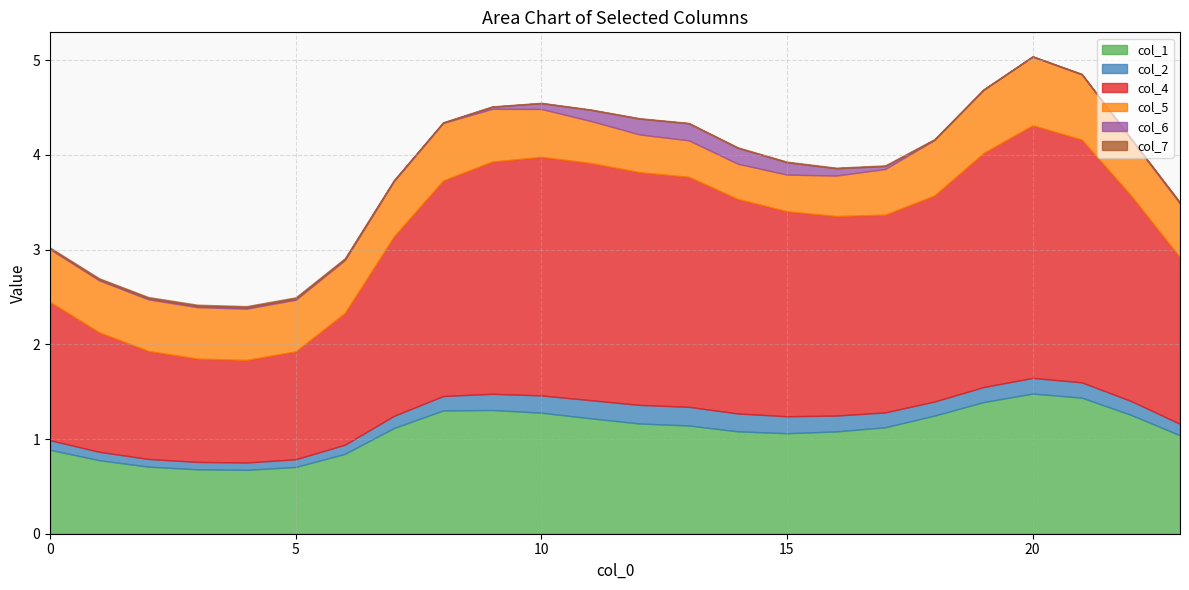

Reading left to right, list all the values displayed in this chart.

col_1: 0=0.9	1=0.8	2=0.7	3=0.7	4=0.7	5=0.7	6=0.8	7=1.1	8=1.3	9=1.3	10=1.3	11=1.2	12=1.2	13=1.1	14=1.1	15=1.1	16=1.1	17=1.1	18=1.2	19=1.4	20=1.5	21=1.4	22=1.3	23=1.0
col_2: 0=0.1	1=0.1	2=0.1	3=0.1	4=0.1	5=0.1	6=0.1	7=0.1	8=0.2	9=0.2	10=0.2	11=0.2	12=0.2	13=0.2	14=0.2	15=0.2	16=0.2	17=0.2	18=0.1	19=0.2	20=0.2	21=0.2	22=0.1	23=0.1
col_4: 0=1.5	1=1.3	2=1.1	3=1.1	4=1.1	5=1.1	6=1.4	7=1.9	8=2.3	9=2.5	10=2.5	11=2.5	12=2.5	13=2.4	14=2.3	15=2.2	16=2.1	17=2.1	18=2.2	19=2.5	20=2.7	21=2.6	22=2.2	23=1.8
col_5: 0=0.6	1=0.5	2=0.5	3=0.5	4=0.5	5=0.5	6=0.6	7=0.6	8=0.6	9=0.6	10=0.5	11=0.4	12=0.4	13=0.4	14=0.4	15=0.4	16=0.4	17=0.5	18=0.6	19=0.7	20=0.7	21=0.7	22=0.6	23=0.6
col_6: 0=0.0	1=0.0	2=0.0	3=0.0	4=0.0	5=0.0	6=0.0	7=0.0	8=0.0	9=0.0	10=0.1	11=0.1	12=0.2	13=0.2	14=0.2	15=0.1	16=0.1	17=0.0	18=0.0	19=0.0	20=0.0	21=0.0	22=0.0	23=0.0
col_7: 0=0.0	1=0.0	2=0.0	3=0.0	4=0.0	5=0.0	6=0.0	7=0.0	8=0.0	9=0.0	10=0.0	11=0.0	12=0.0	13=0.0	14=0.0	15=0.0	16=0.0	17=0.0	18=0.0	19=0.0	20=0.0	21=0.0	22=0.0	23=0.0